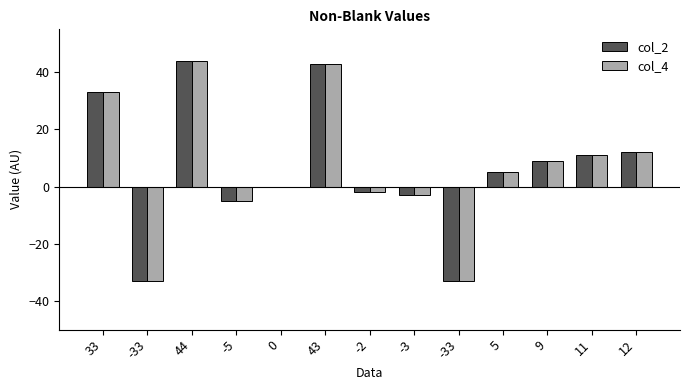

What is the total value across all series at 43?

86